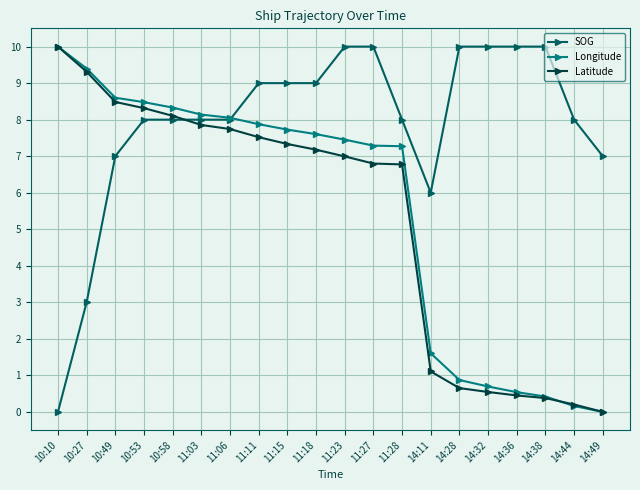

How many distinct data groups are displayed?

3